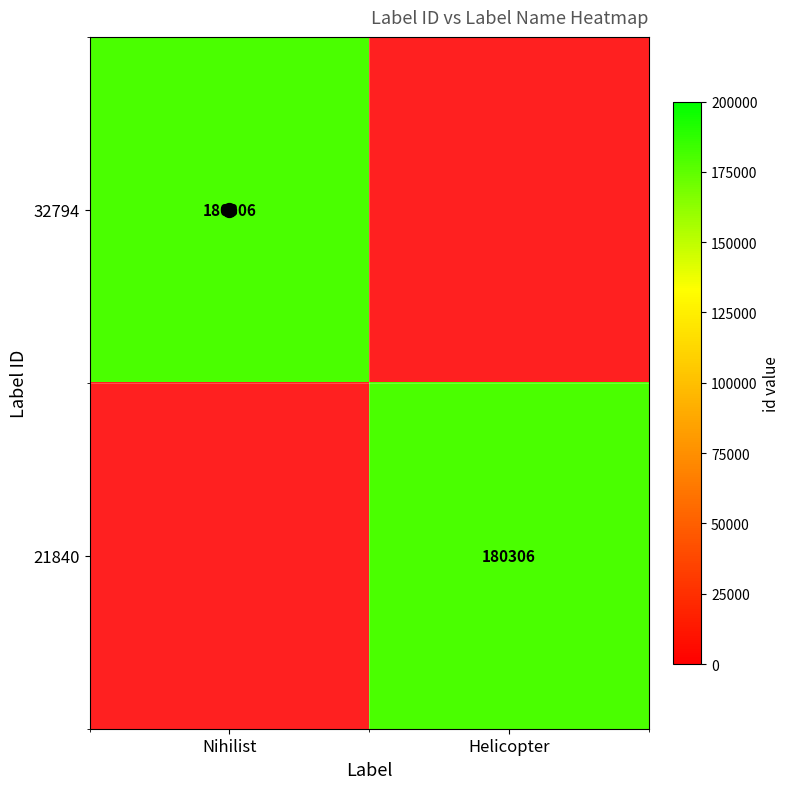

Which category has the lowest value in the 21840 series?

Helicopter